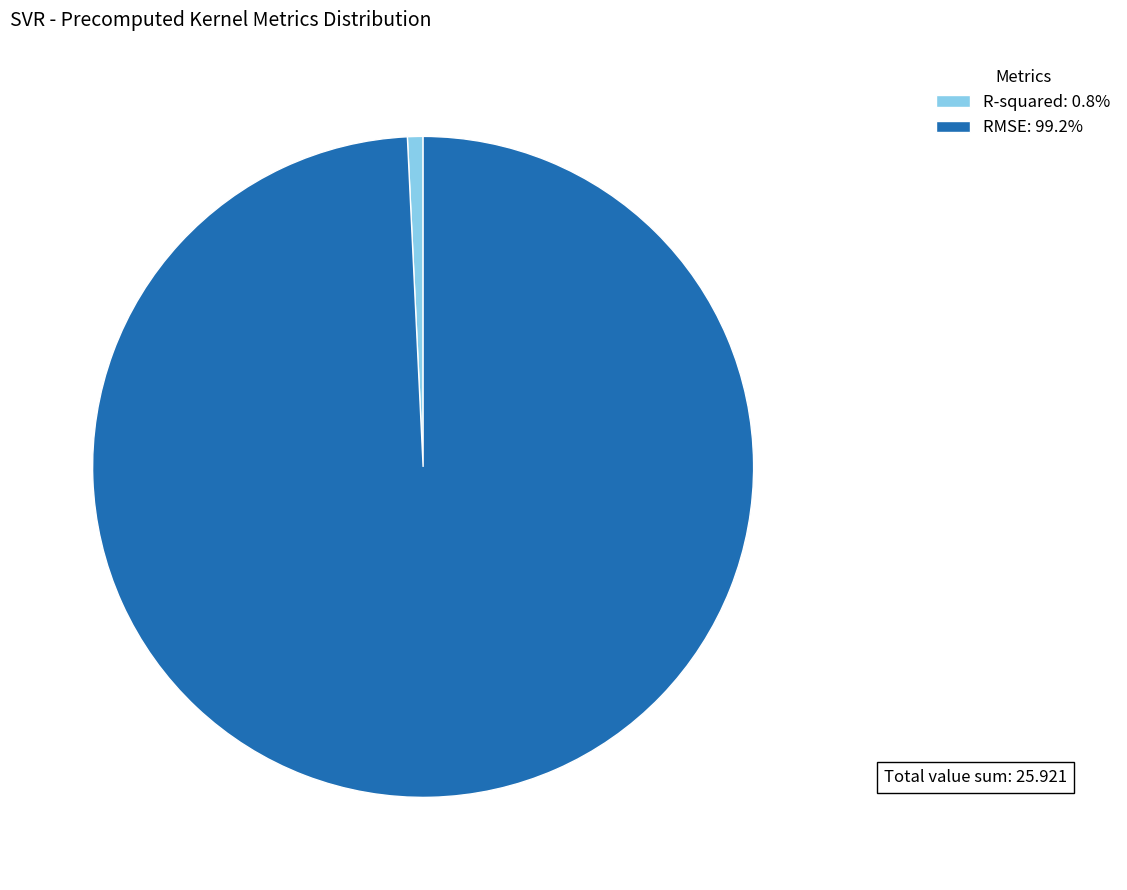

Is there any slice that represents more than half of the pie?

Yes